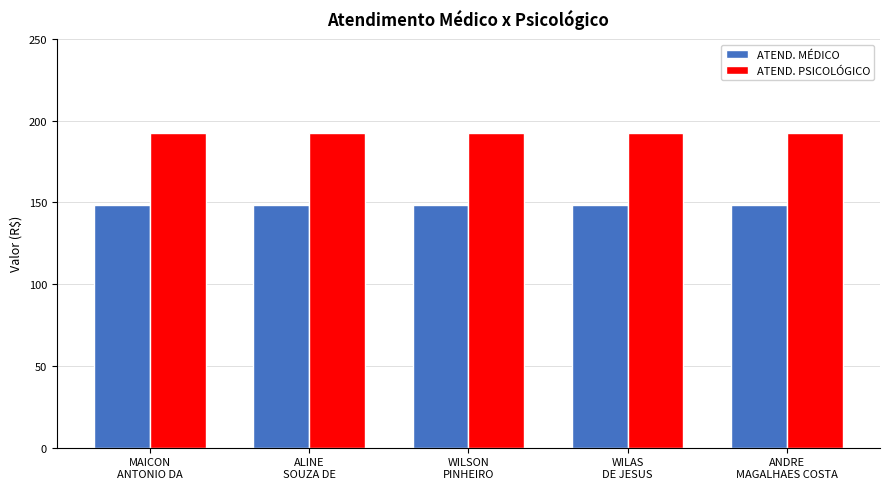

What are all the series names shown in the legend?

ATEND. MÉDICO, ATEND. PSICOLÓGICO